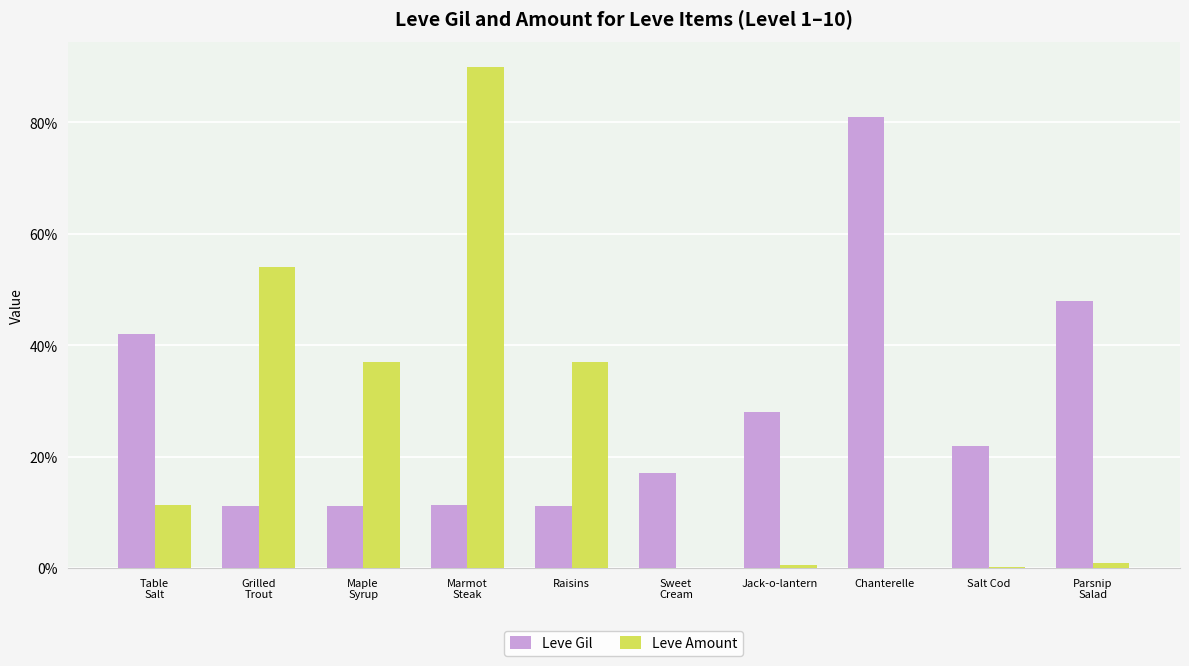

Does the chart contain stacked bars?

No